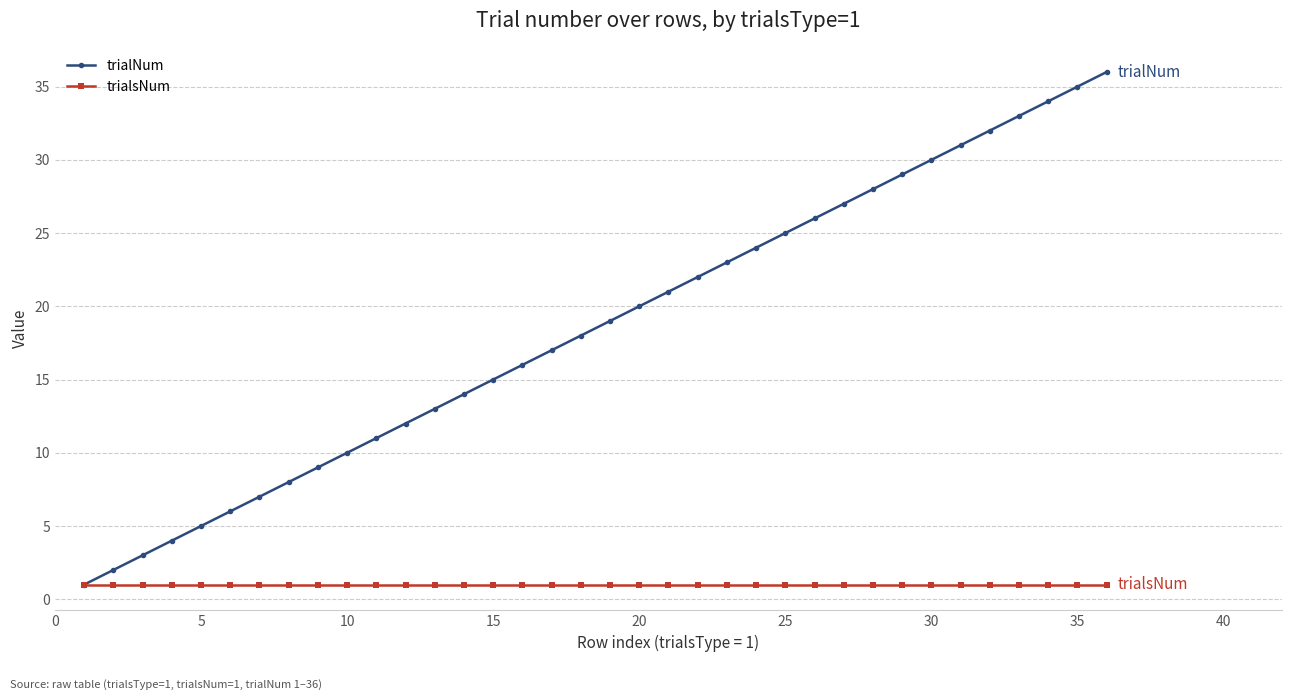

How many data points in trialNum are less than 19?

18